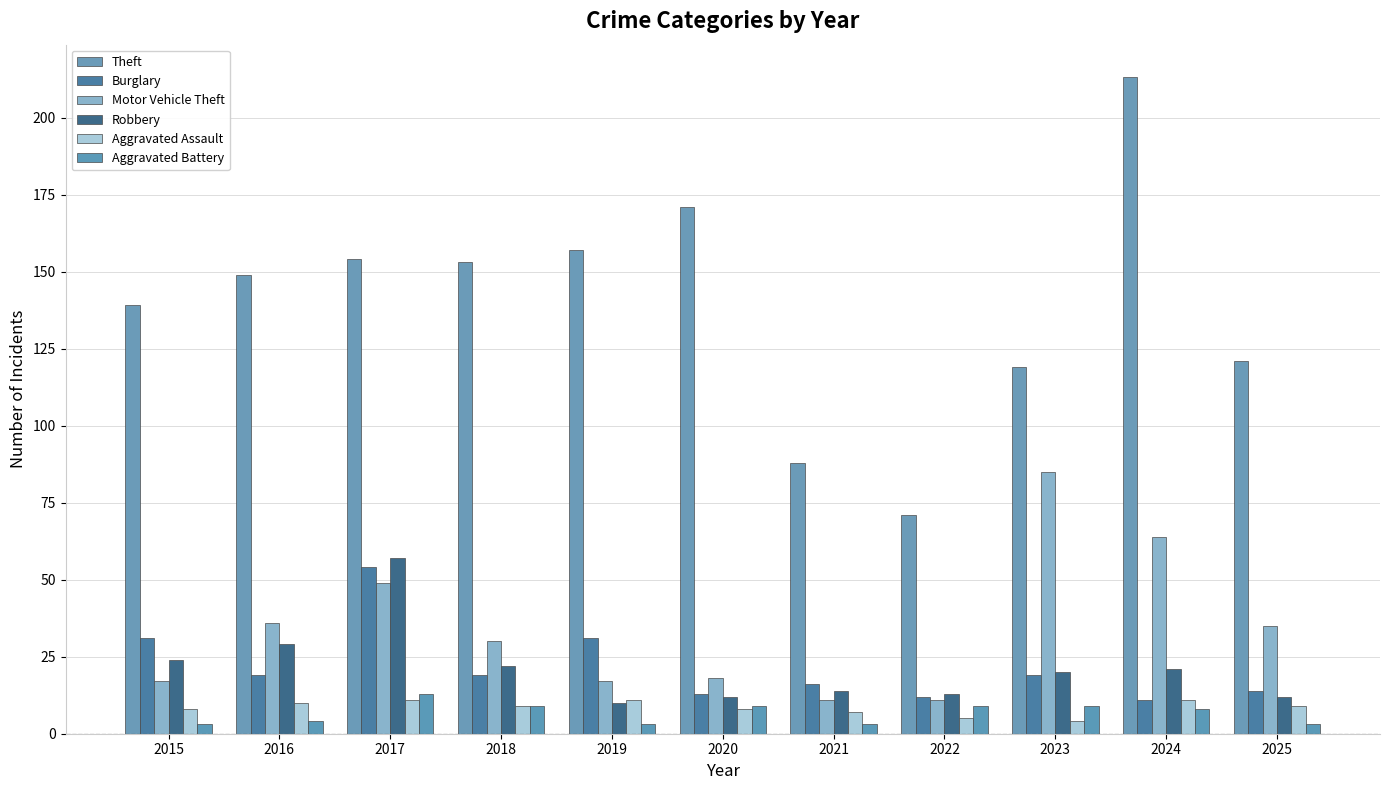

Reading left to right, transcribe all the data shown in this chart.

Theft: 2015=139	2016=149	2017=154	2018=153	2019=157	2020=171	2021=88	2022=71	2023=119	2024=213	2025=121
Burglary: 2015=31	2016=19	2017=54	2018=19	2019=31	2020=13	2021=16	2022=12	2023=19	2024=11	2025=14
Motor Vehicle Theft: 2015=17	2016=36	2017=49	2018=30	2019=17	2020=18	2021=11	2022=11	2023=85	2024=64	2025=35
Robbery: 2015=24	2016=29	2017=57	2018=22	2019=10	2020=12	2021=14	2022=13	2023=20	2024=21	2025=12
Aggravated Assault: 2015=8	2016=10	2017=11	2018=9	2019=11	2020=8	2021=7	2022=5	2023=4	2024=11	2025=9
Aggravated Battery: 2015=3	2016=4	2017=13	2018=9	2019=3	2020=9	2021=3	2022=9	2023=9	2024=8	2025=3